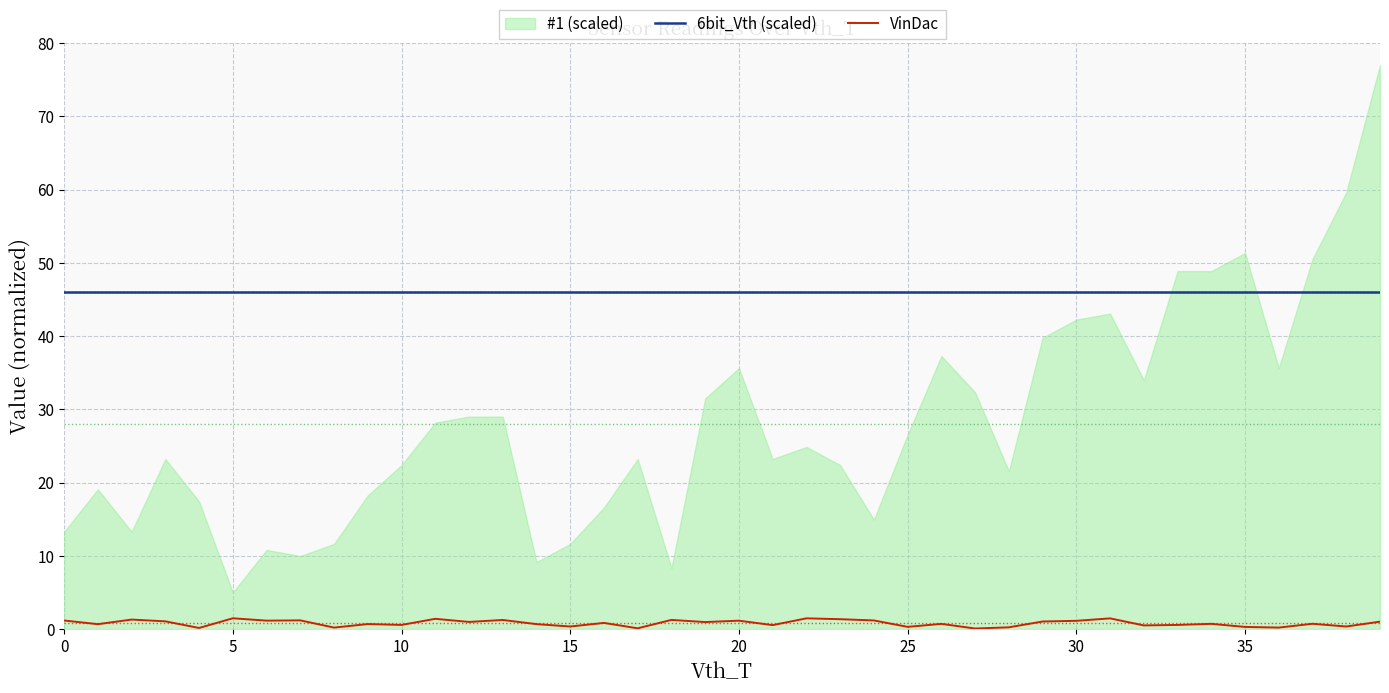

True or false: VinDac has a value of 1.2 at 34.

False